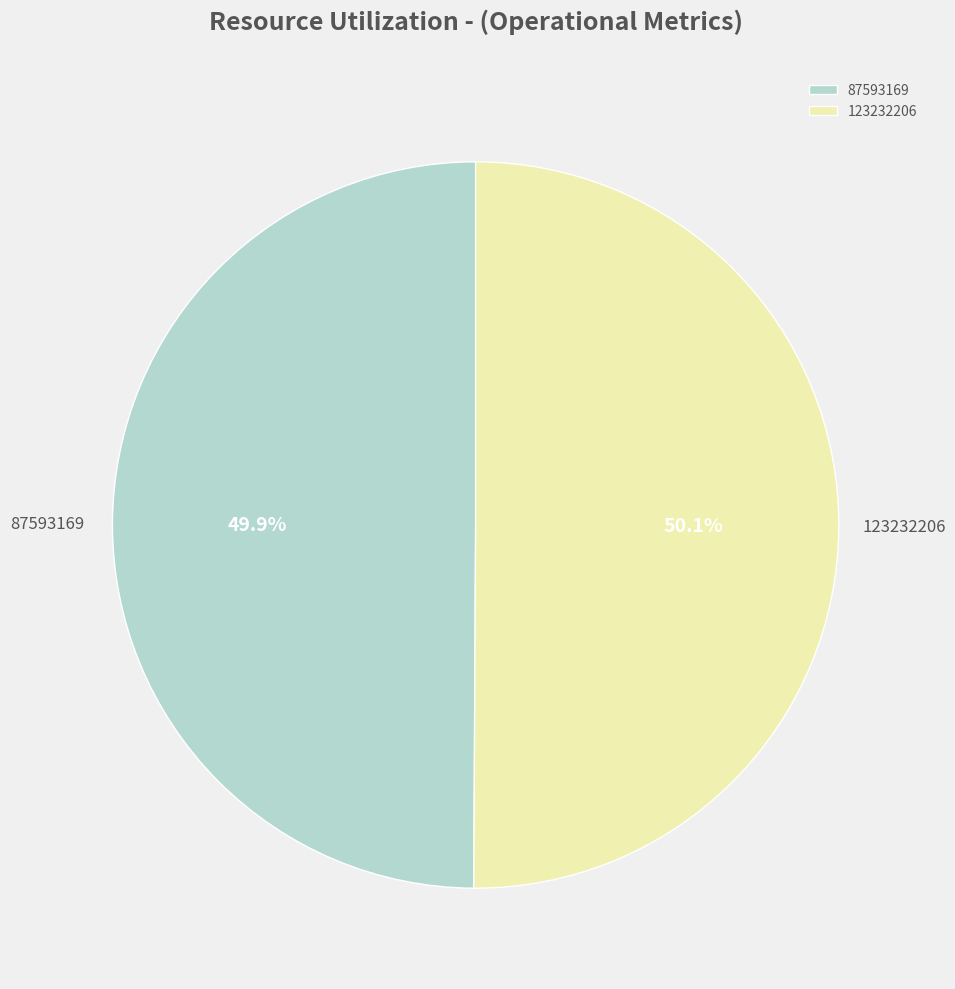

Combined, what portion of the pie is 87593169 and 123232206?

100.0%